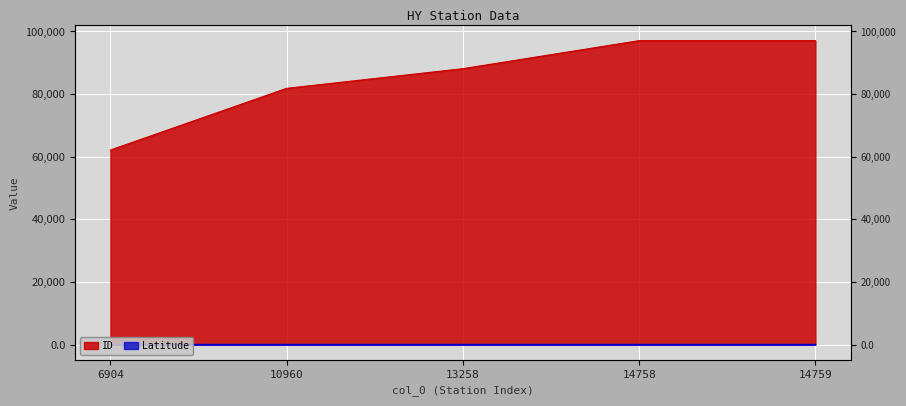

What is the minimum value for ID?

62113.0